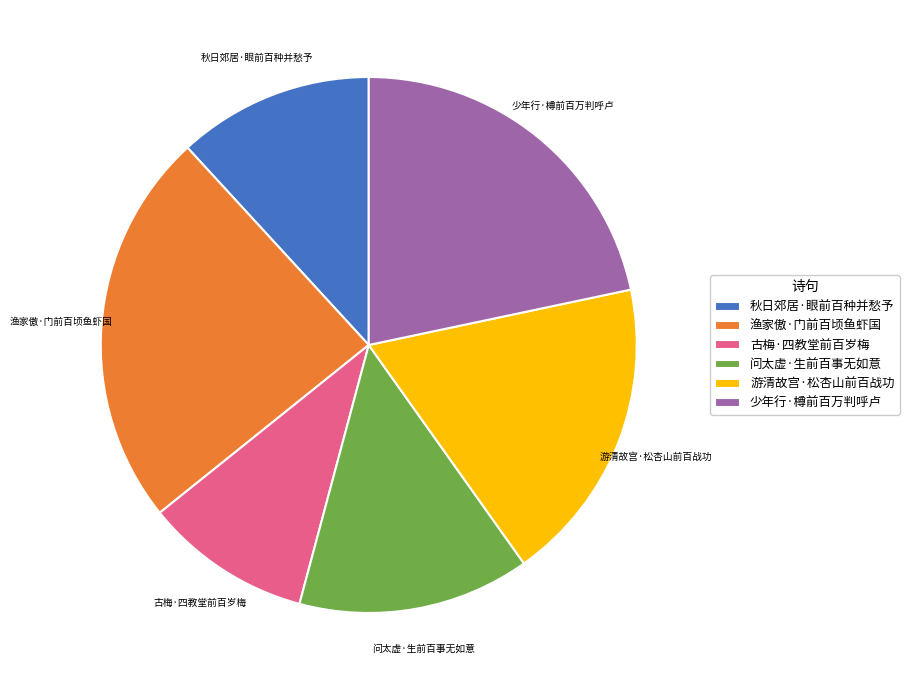

Combined, do 秋日郊居·眼前百种并愁予 and 渔家傲·门前百顷鱼虾国 account for over 50%?

No